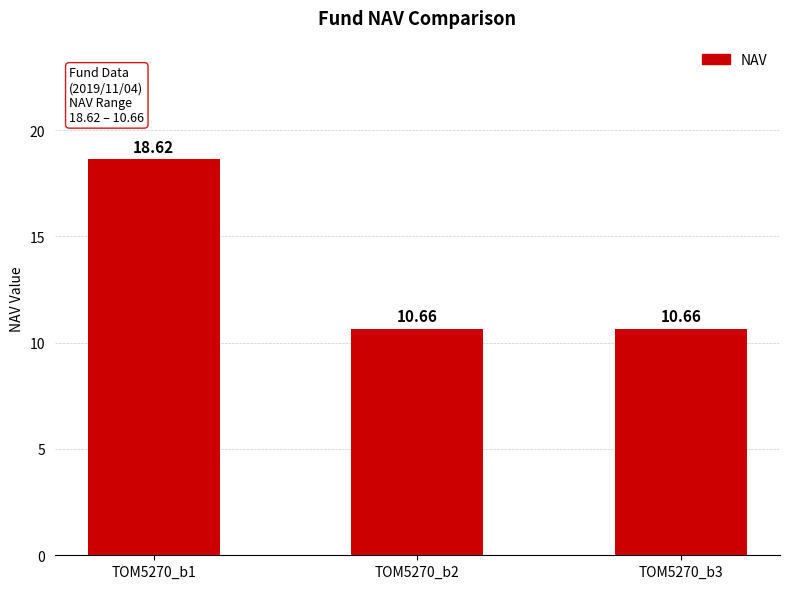

The chart shows a value of 10.7 at TOM5270_b3. True or false?

True